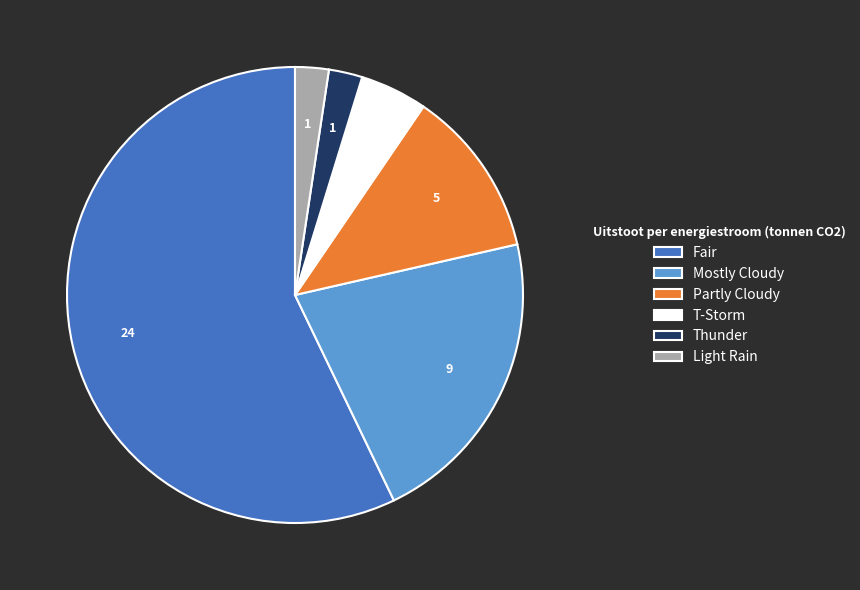

Which category has the biggest portion of the pie?

Fair